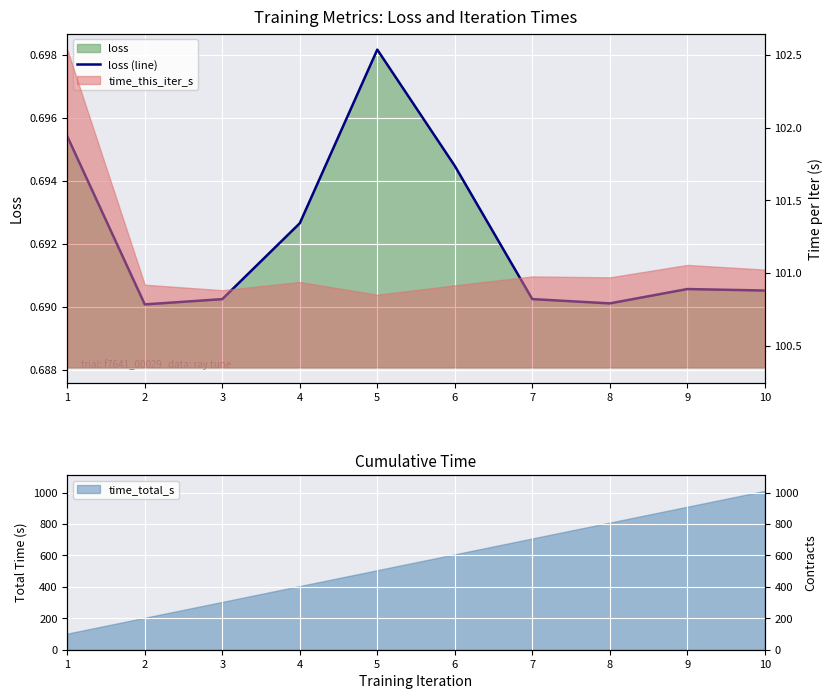

Which has a higher value, 7 or 5?

5